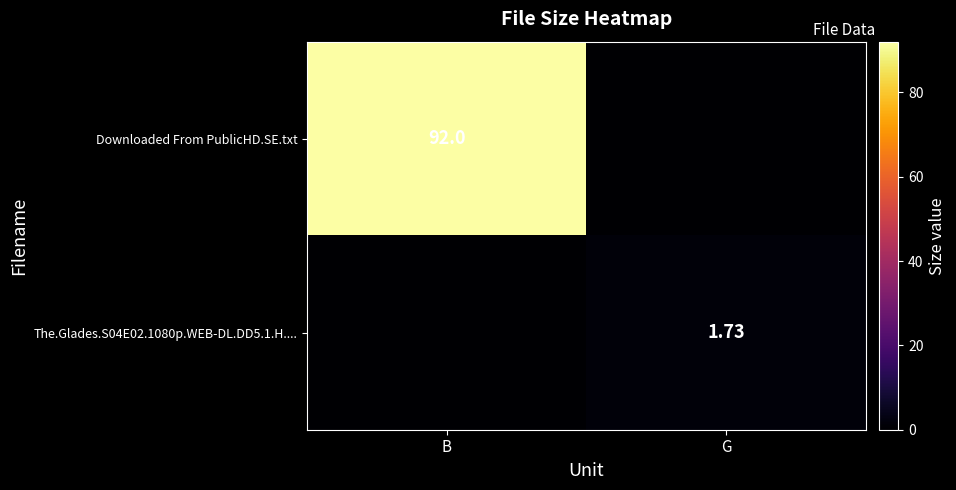

What is the maximum value shown in the chart?

92.0